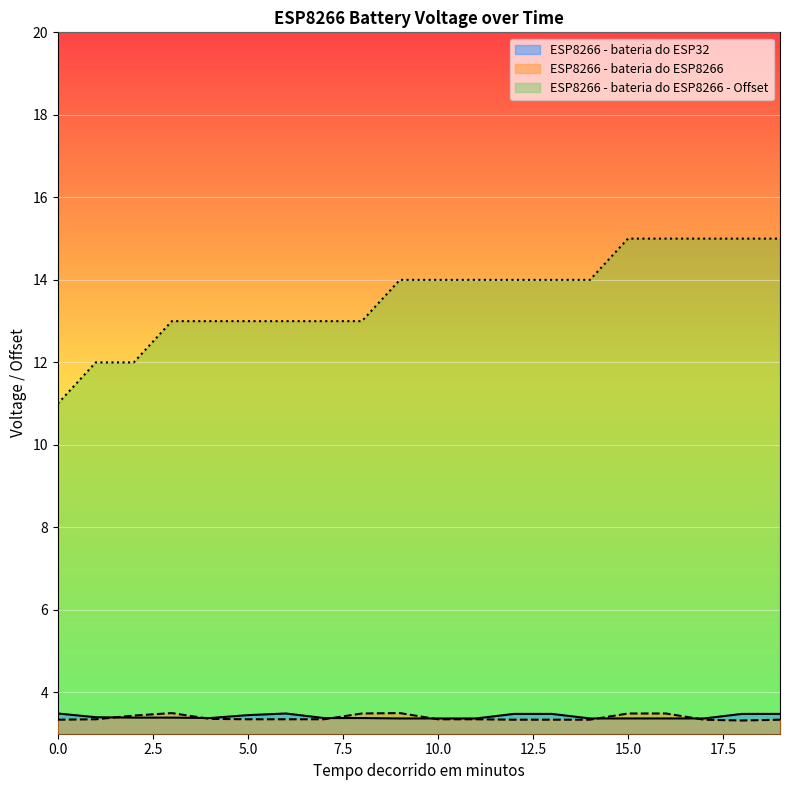

How many lines are shown in the chart?

3